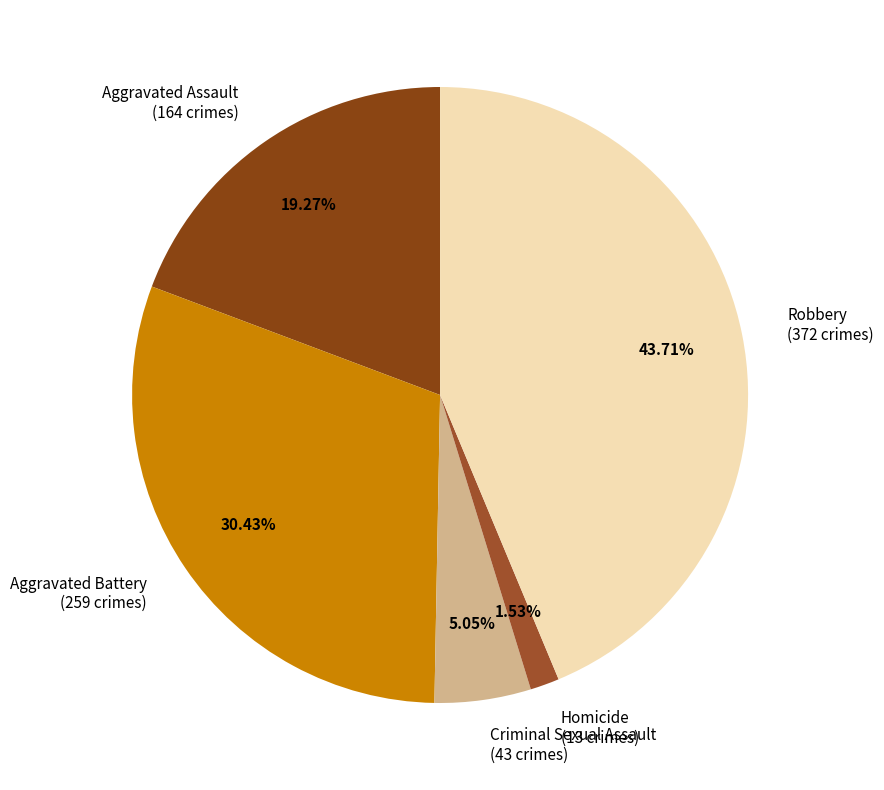

To the nearest percent, what portion does Aggravated Assault represent?

19%